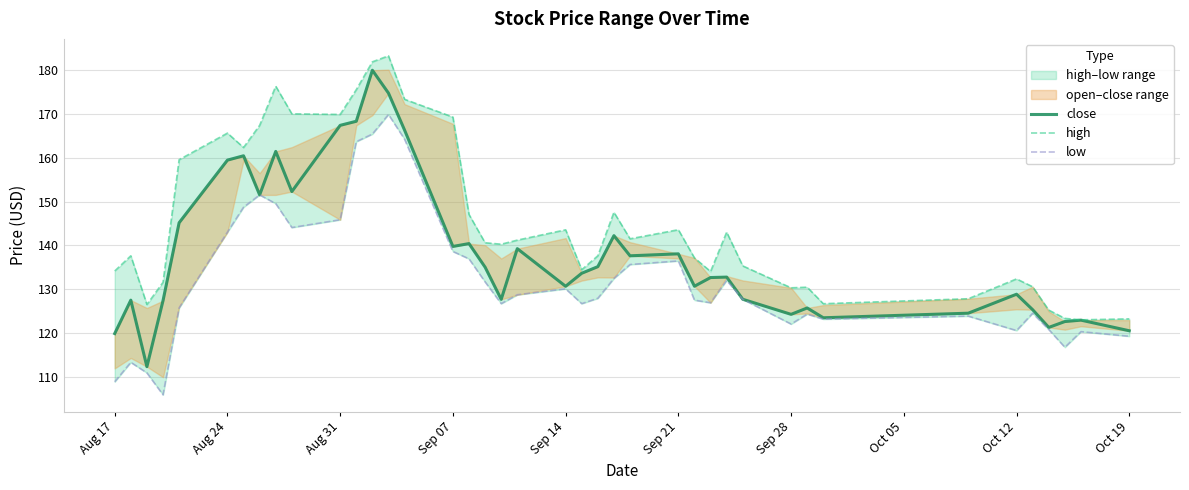

How many interior local valleys does the low series have?

9